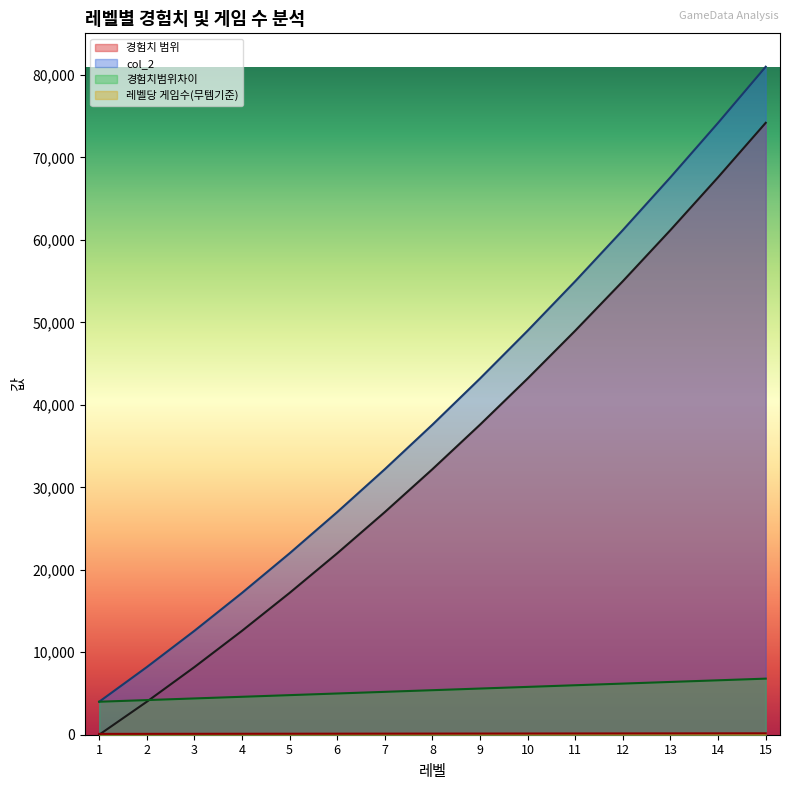

Where is 레벨당 게임수(무템기준) nearest to the value 135?

8